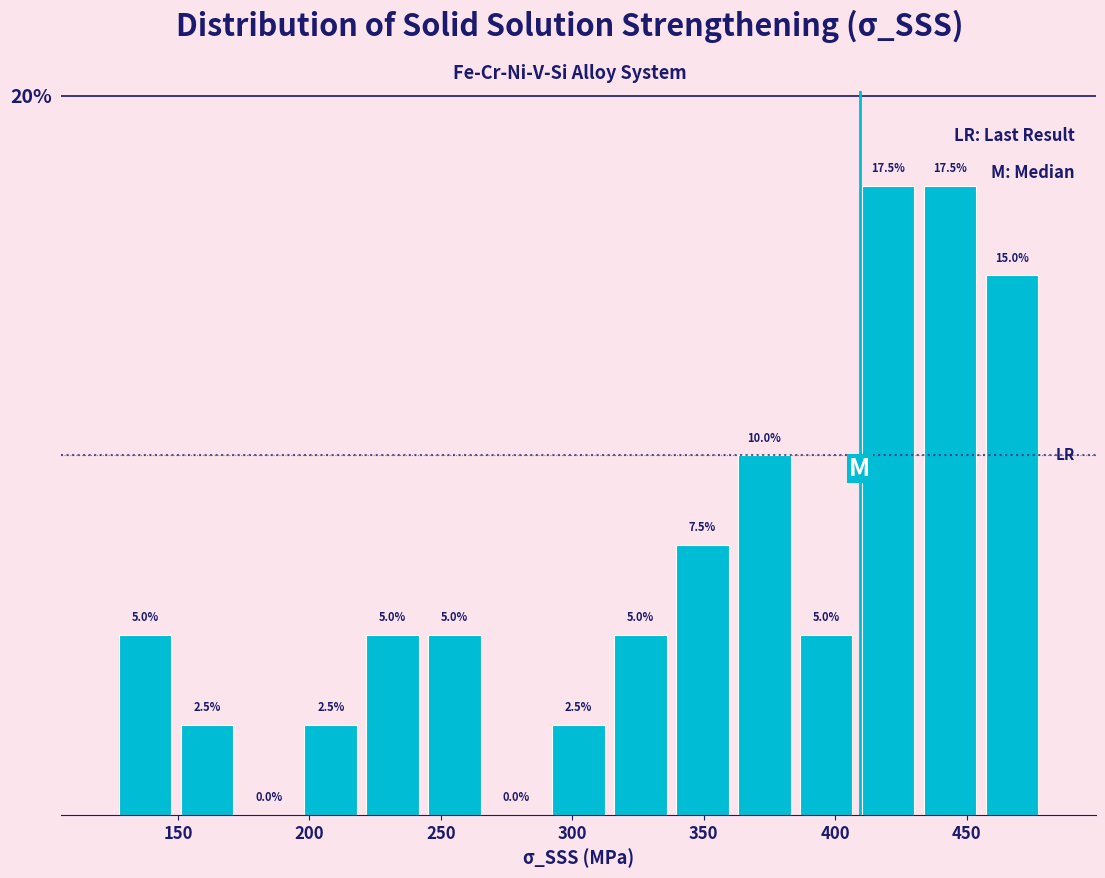

Reading left to right, transcribe this chart: for each bar, give the range it covers on the x-axis and its height. The bar edges are not printed on the chart, so give them approximately, as read against the axis.

125 to 150: 5.0
150 to 175: 2.5
175 to 195: 0.0
195 to 220: 2.5
220 to 245: 5.0
245 to 265: 5.0
265 to 290: 0.0
290 to 315: 2.5
315 to 340: 5.0
340 to 360: 7.5
360 to 385: 10.0
385 to 410: 5.0
410 to 430: 17.5
430 to 455: 17.5
455 to 480: 15.0